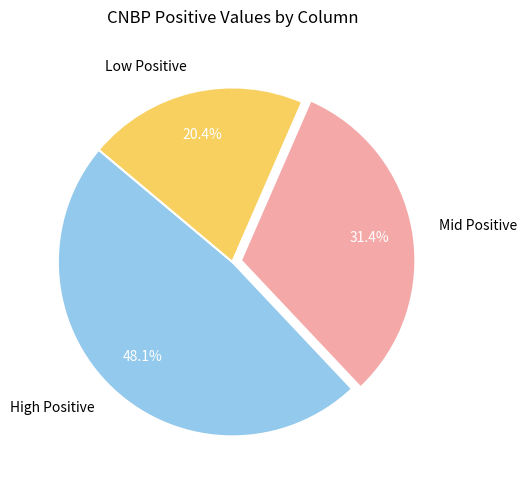

How many segments does this pie chart have?

3